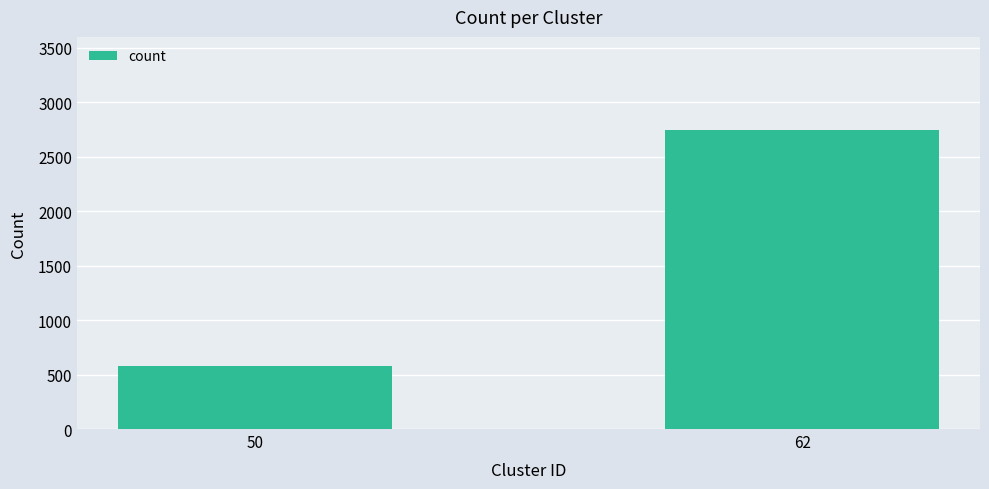

True or false: the data shows 947 at 62.

False